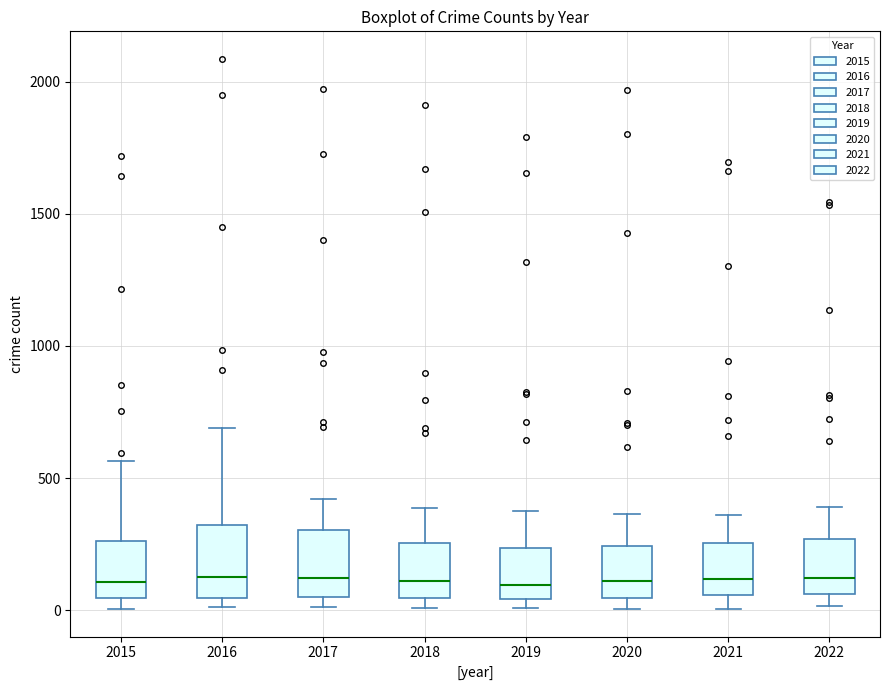

Reading left to right, read every box against the y-axis: the position of its median line, the range the box covers, and the ends of its whiskers. The values are not printed on the chart, so give them approximately, as read against the axis.

2015: median 100, box 50 to 250, whiskers 0 to 550
2016: median 150, box 50 to 300, whiskers 0 to 700
2017: median 100, box 50 to 300, whiskers 0 to 400
2018: median 100, box 50 to 250, whiskers 0 to 400
2019: median 100, box 50 to 250, whiskers 0 to 400
2020: median 100, box 50 to 250, whiskers 0 to 350
2021: median 100, box 50 to 250, whiskers 0 to 350
2022: median 100, box 50 to 250, whiskers 0 to 400